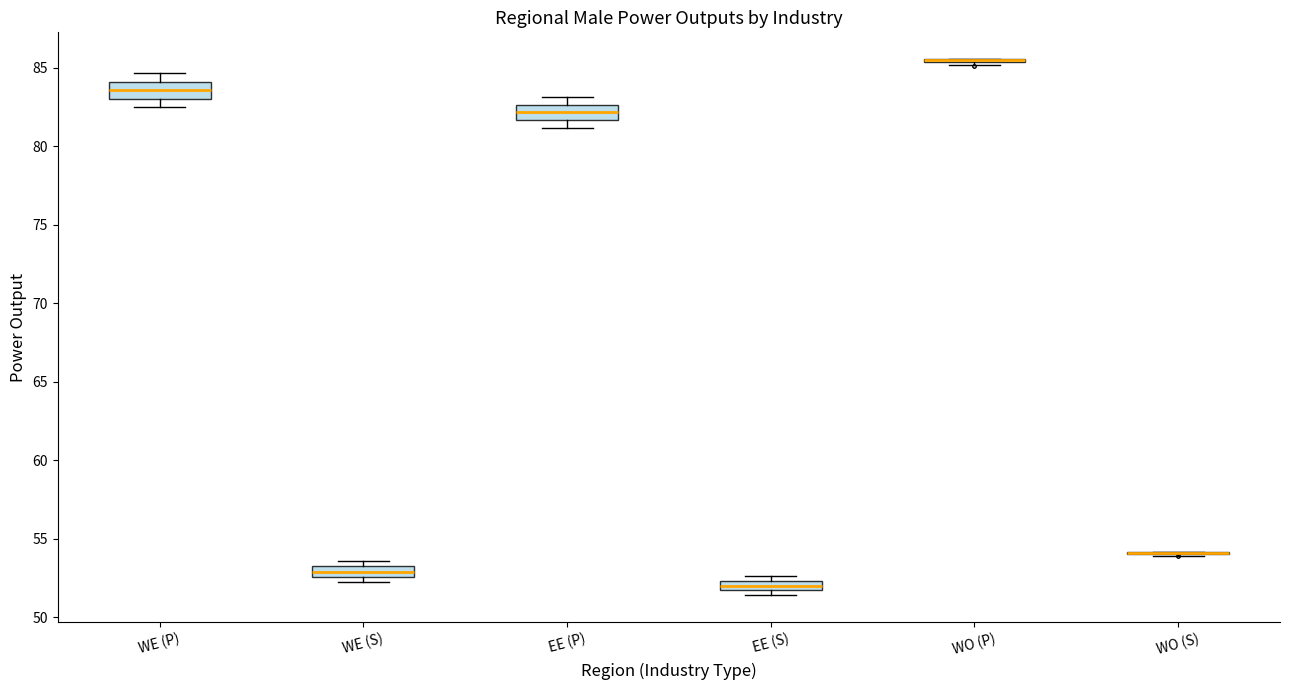

Where does the median line of the box for EE (S) sit on the y-axis? The values are not printed on the chart, so give them approximately, as read against the axis.

52.0